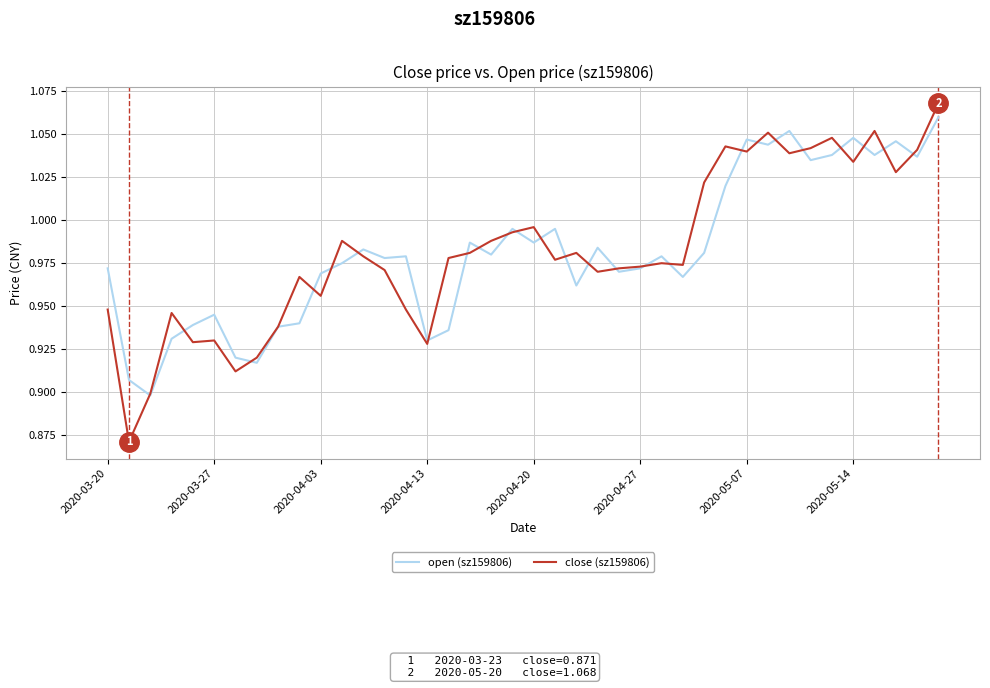

Which series has the widest spread of values?

close (sz159806)